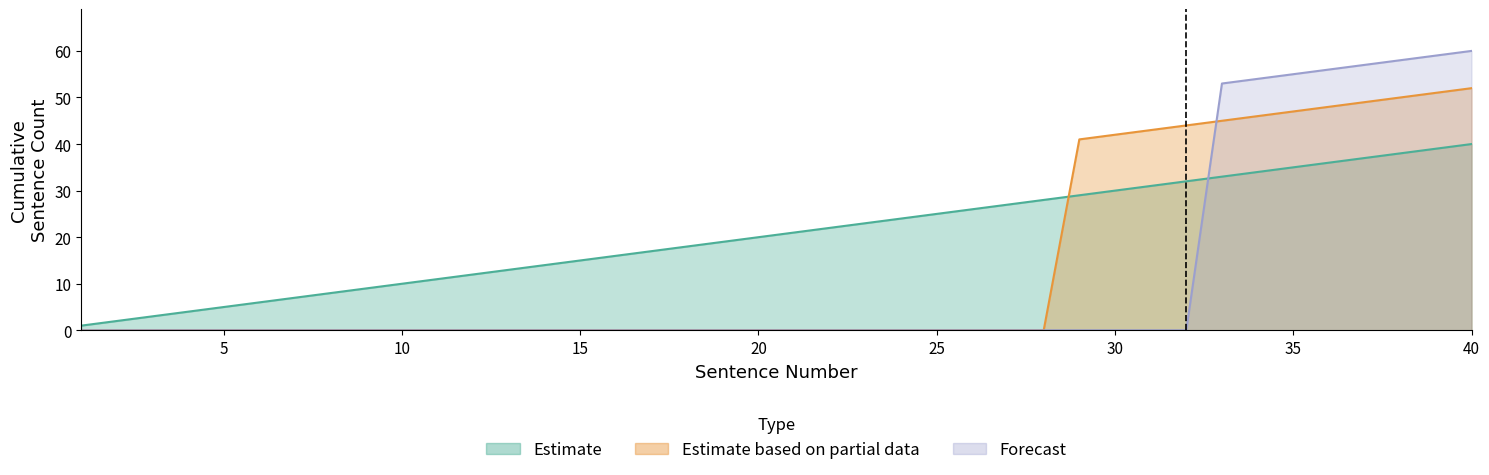

What is the maximum value for Estimate?

40